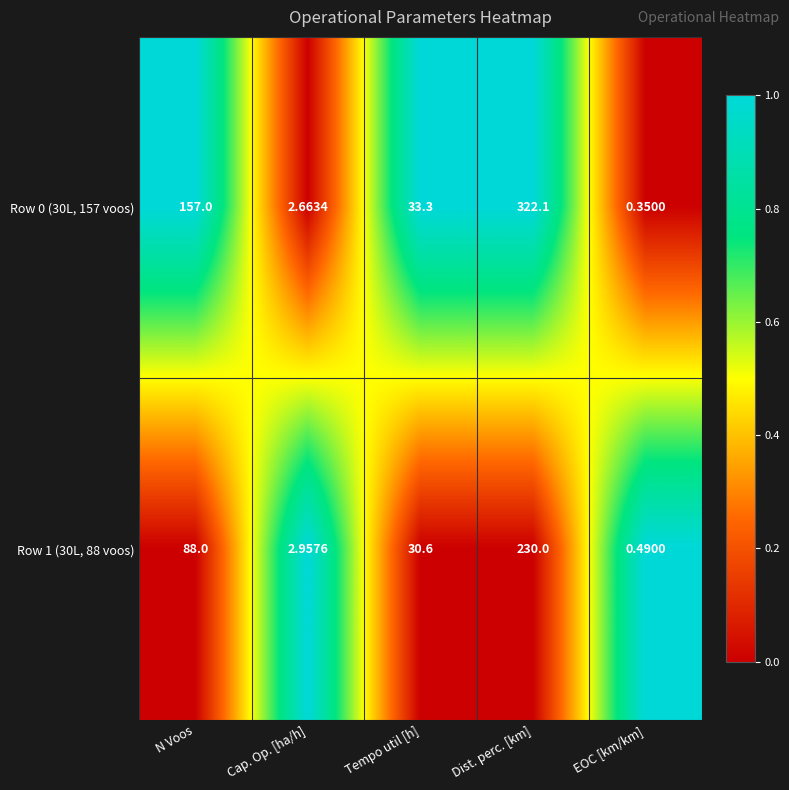

Count the number of data series in this chart.

2